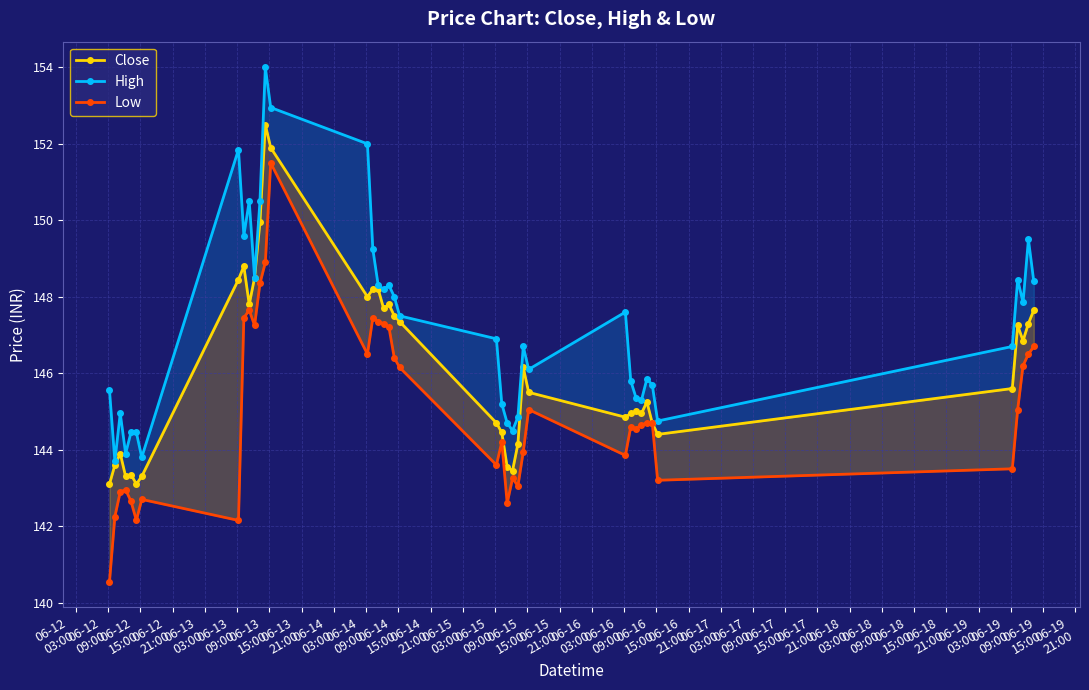

What is the total value across all series at 06-17
09:00?

435.2